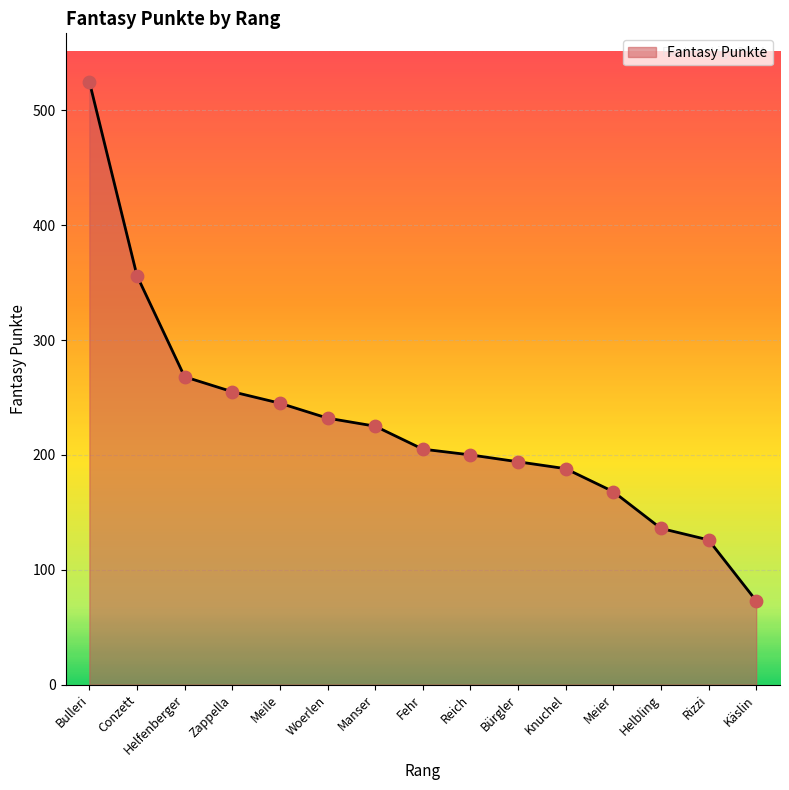

What is the change in value from Meile to Rizzi?

-119